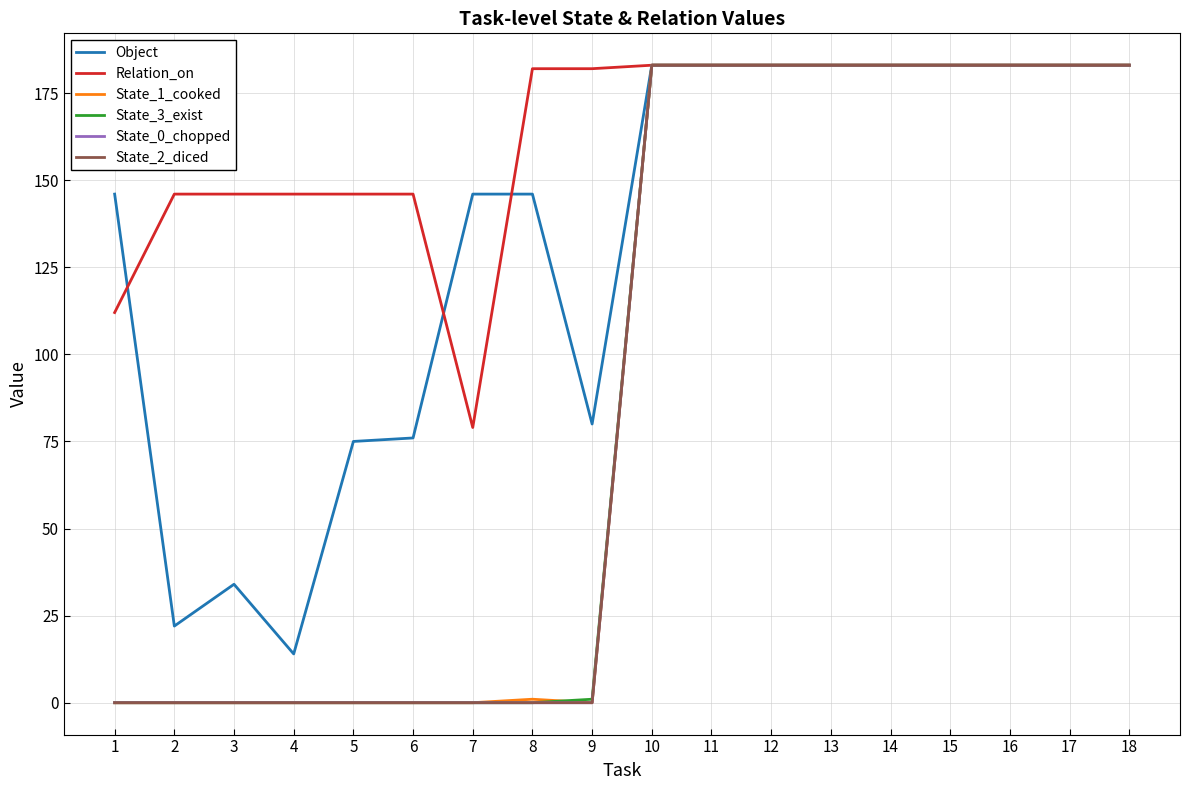

Reading left to right, transcribe all the data shown in this chart.

Object: 1=146	2=22	3=34	4=14	5=75	6=76	7=146	8=146	9=80	10=183	11=183	12=183	13=183	14=183	15=183	16=183	17=183	18=183
Relation_on: 1=112	2=146	3=146	4=146	5=146	6=146	7=79	8=182	9=182	10=183	11=183	12=183	13=183	14=183	15=183	16=183	17=183	18=183
State_1_cooked: 1=0	2=0	3=0	4=0	5=0	6=0	7=0	8=1	9=0	10=183	11=183	12=183	13=183	14=183	15=183	16=183	17=183	18=183
State_3_exist: 1=0	2=0	3=0	4=0	5=0	6=0	7=0	8=0	9=1	10=183	11=183	12=183	13=183	14=183	15=183	16=183	17=183	18=183
State_0_chopped: 1=0	2=0	3=0	4=0	5=0	6=0	7=0	8=0	9=0	10=183	11=183	12=183	13=183	14=183	15=183	16=183	17=183	18=183
State_2_diced: 1=0	2=0	3=0	4=0	5=0	6=0	7=0	8=0	9=0	10=183	11=183	12=183	13=183	14=183	15=183	16=183	17=183	18=183